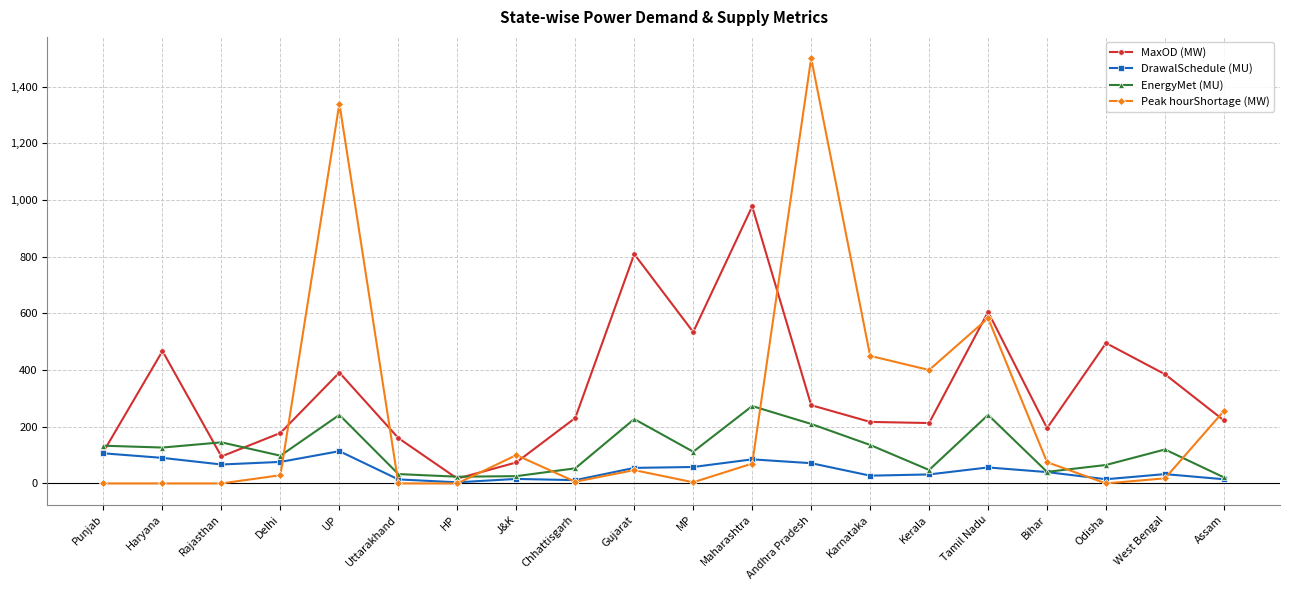

At which category does the chart reach its peak across all series?

Andhra Pradesh